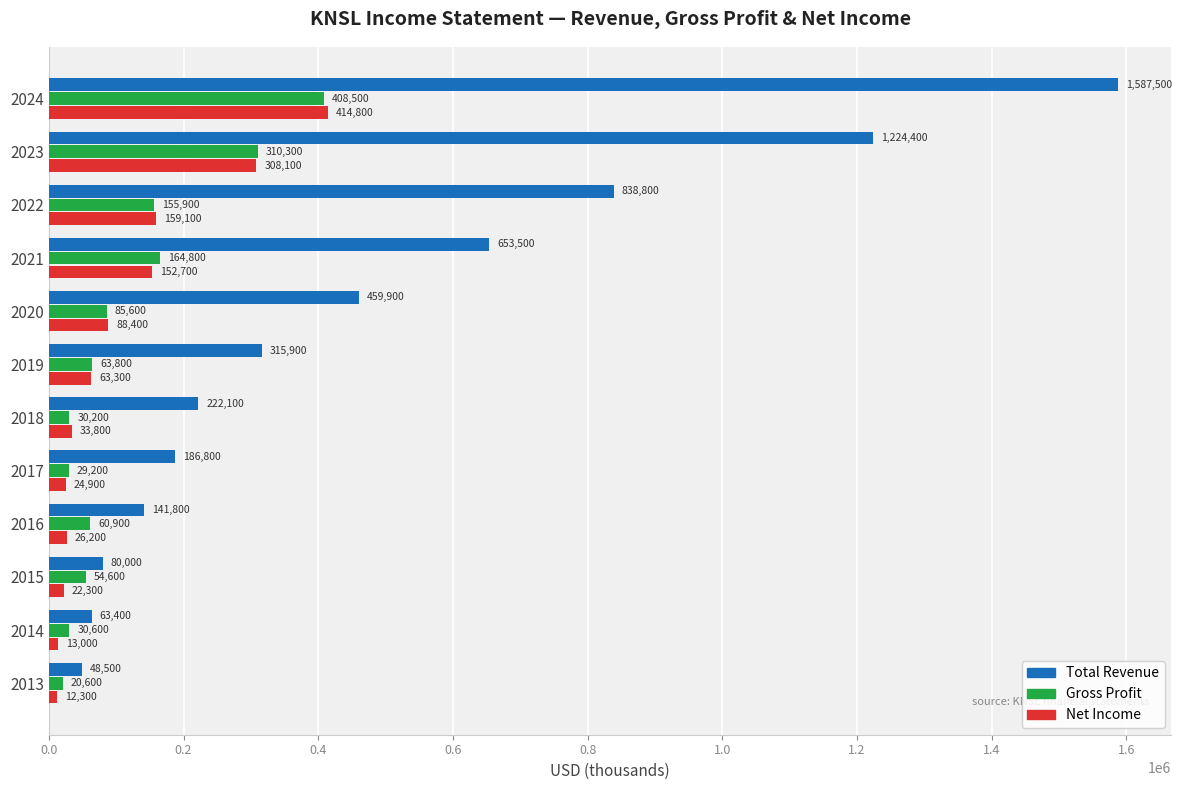

Which series has the largest total across all categories?

Total Revenue